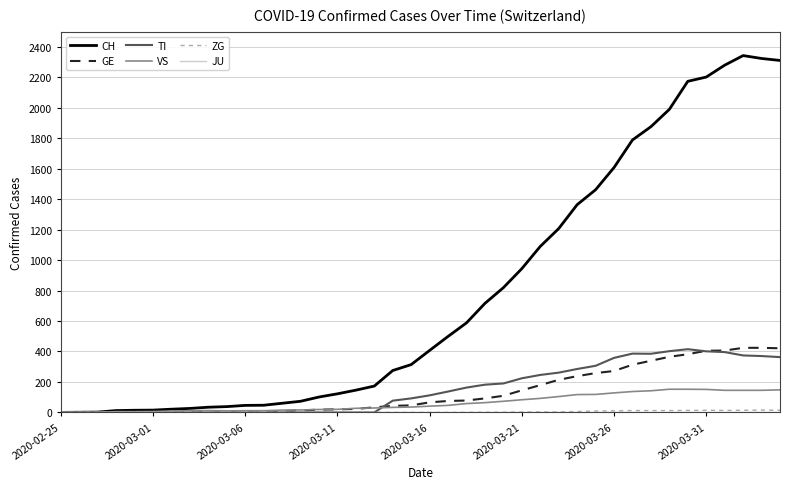

Which series has the widest spread of values?

CH